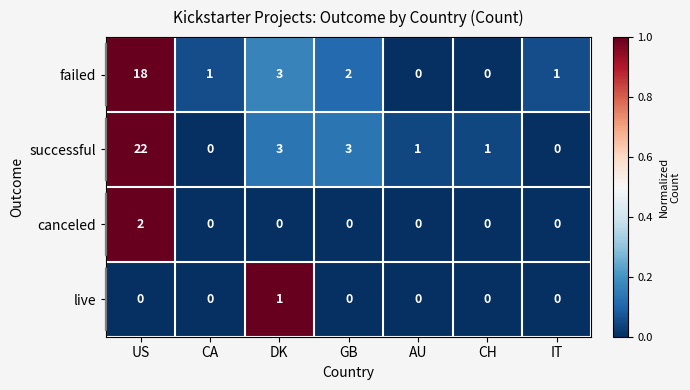

Is it true that failed equals 18 at US?

True